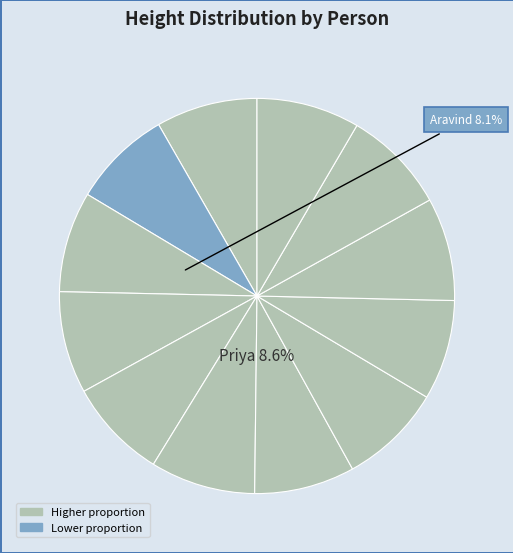

Is it true that Aravind is 2% of the pie?

False